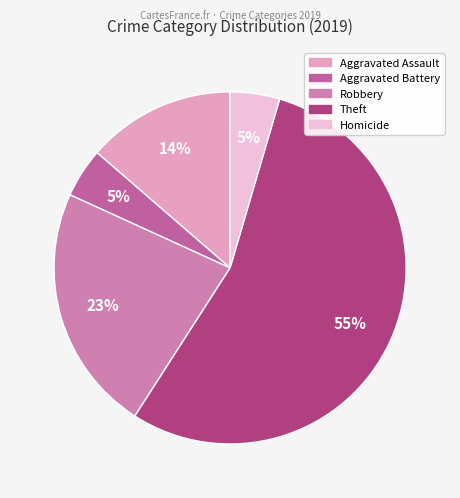

To the nearest percent, what is the average slice percentage?

20%